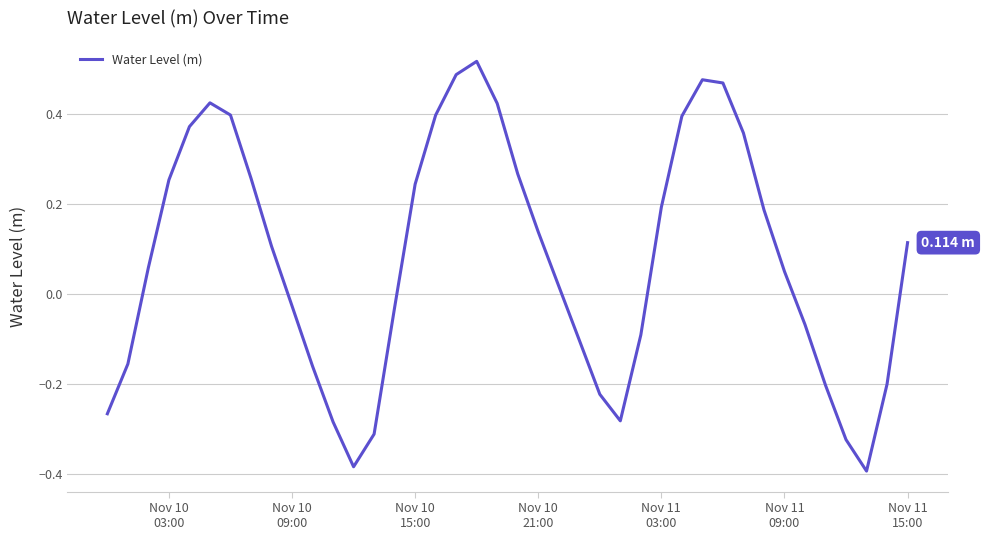

What is the difference between the maximum and minimum values?

0.9